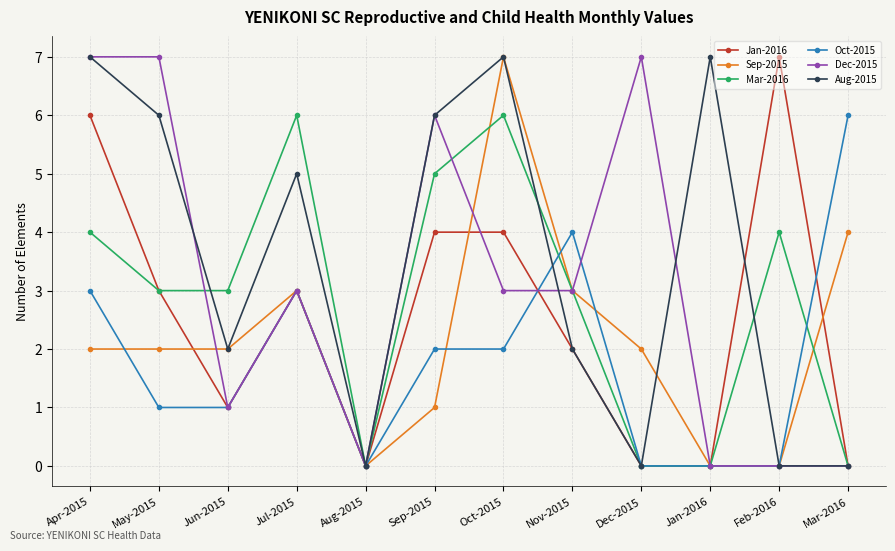

How many interior local peaks does the Mar-2016 series have?

3